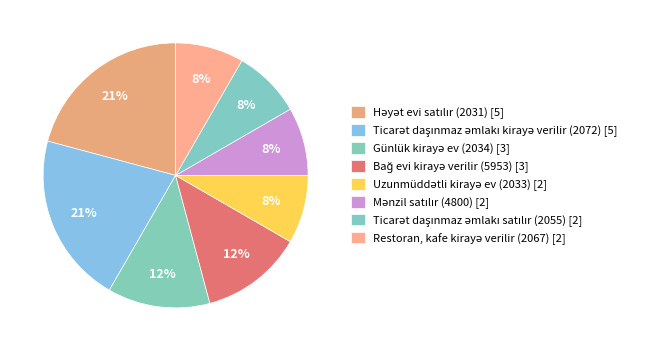

True or false: Restoran, kafe kirayə verilir (2067) accounts for 8% of the total.

True